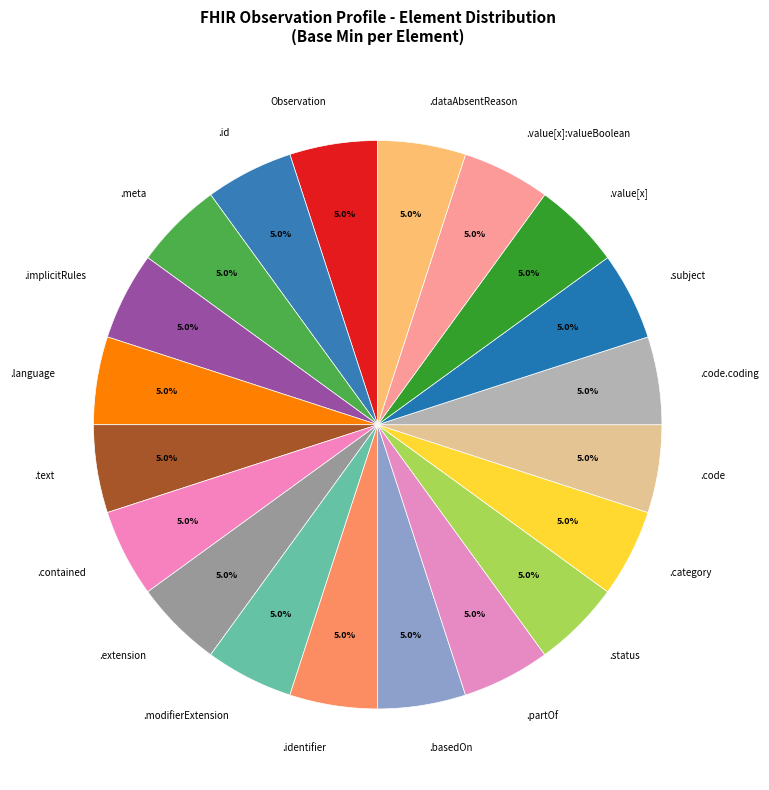

How much of the chart is everything except .category?

95.0%